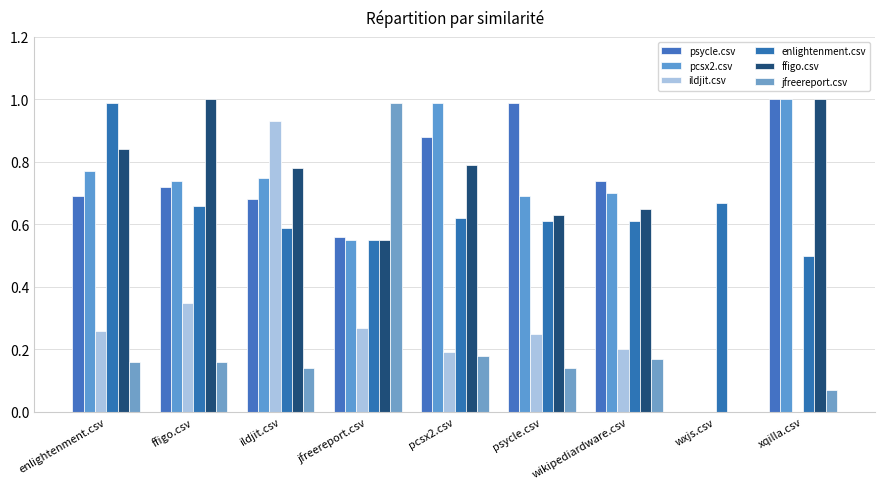

What is the total value across all series at pcsx2.csv?

3.6